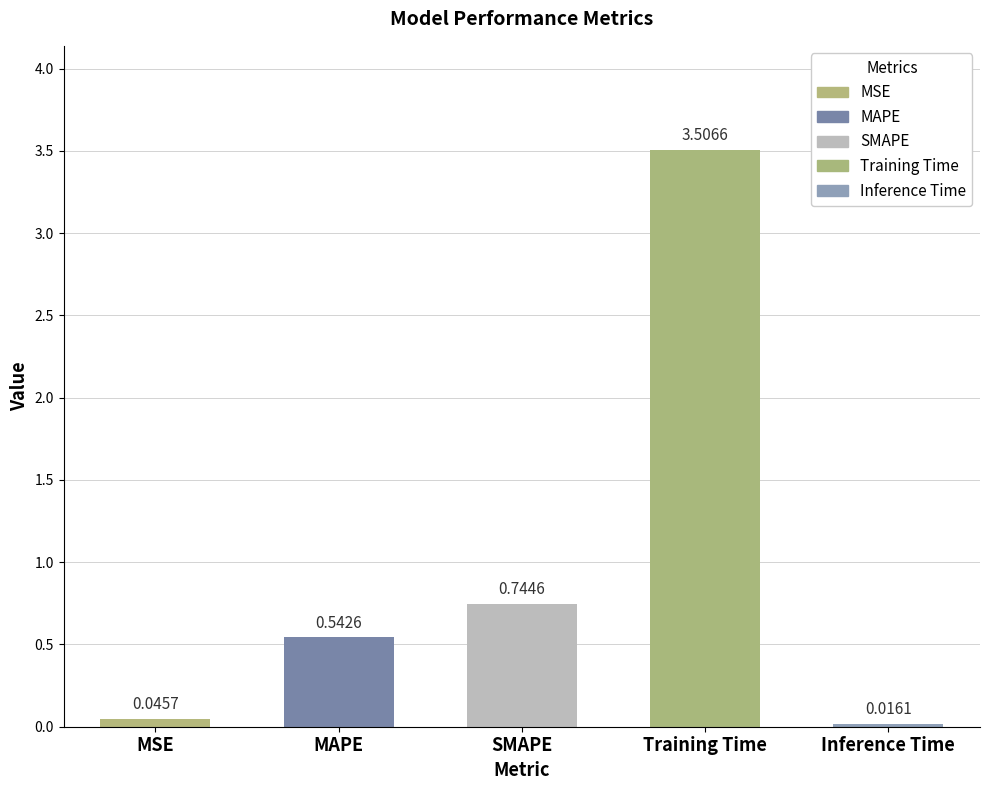

What is the average value?

1.0